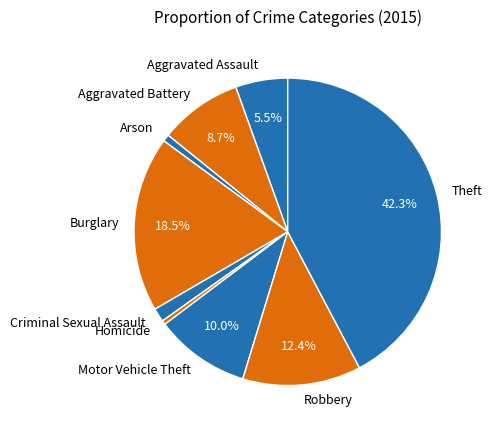

To the nearest percent, what is the difference between the Motor Vehicle Theft and Aggravated Assault slice percentages?

5%